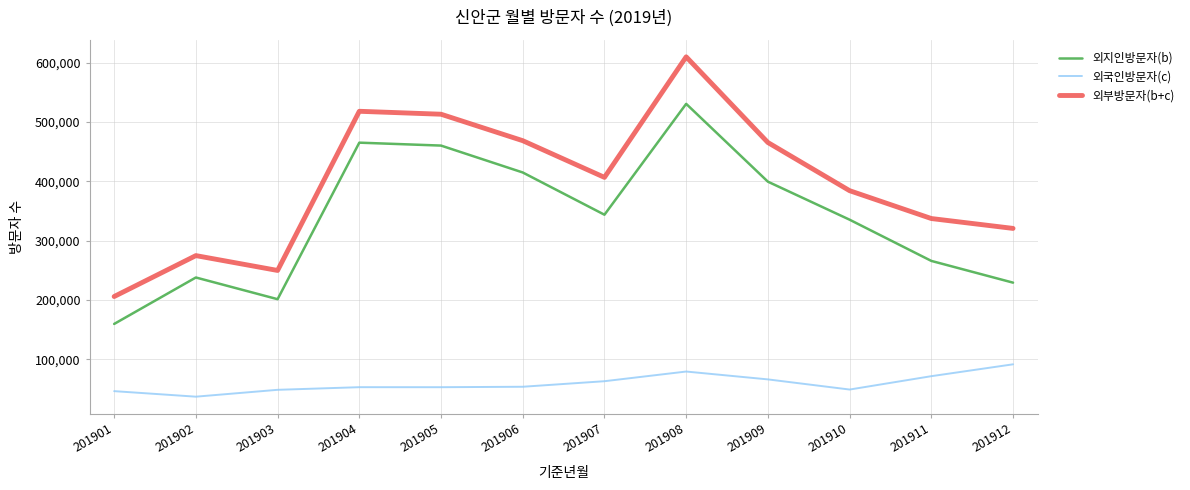

At which category does the chart reach its minimum across all series?

201902